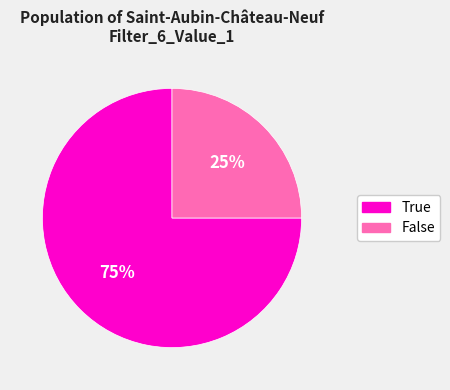

Which category accounts for the majority?

True